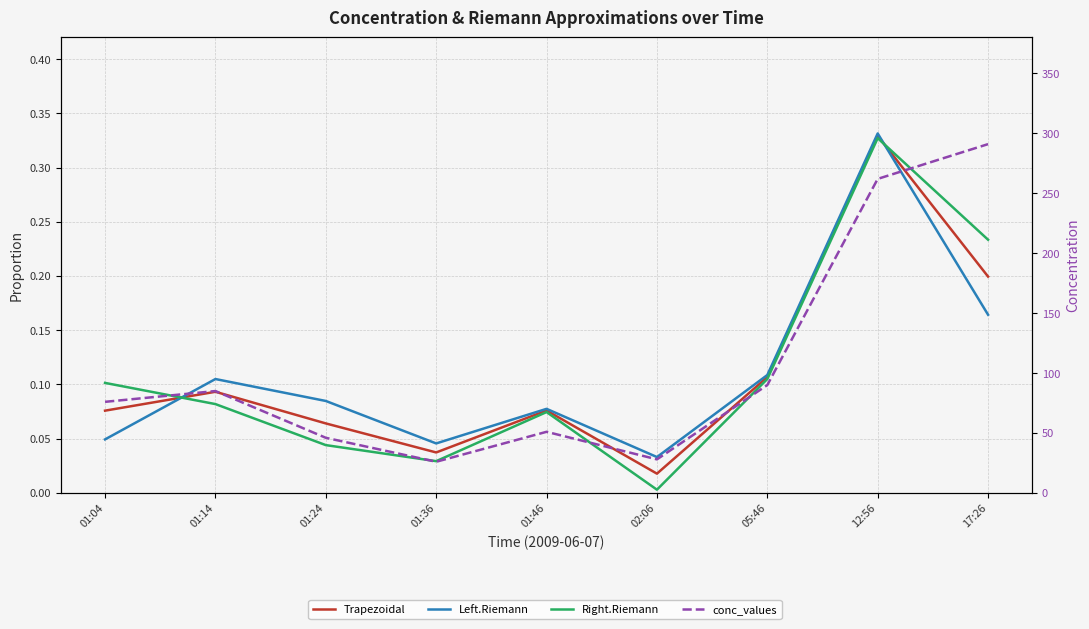

What is the approximate value of Right.Riemann at 01:04?

0.1